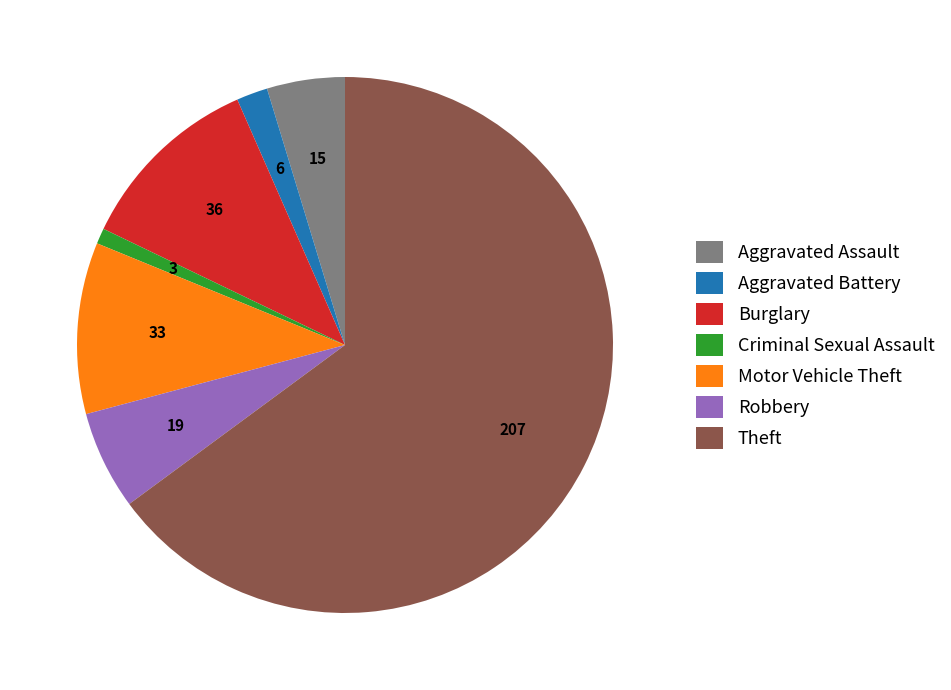

How many slices are in this pie chart?

7